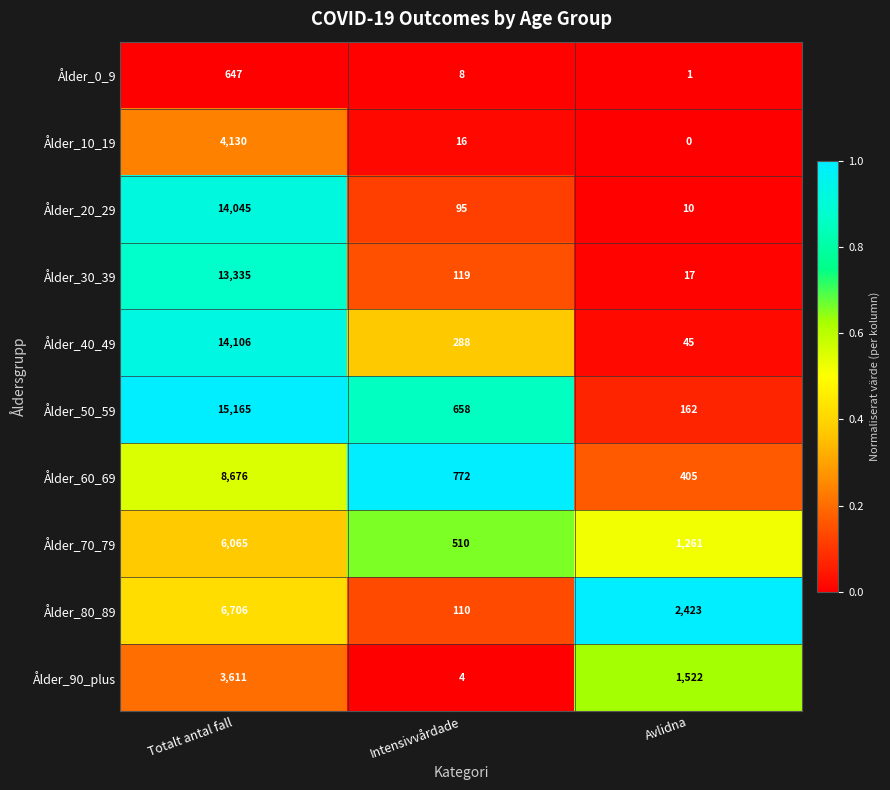

Read the Ålder_80_89 value at Totalt antal fall, to the nearest 100.

6700